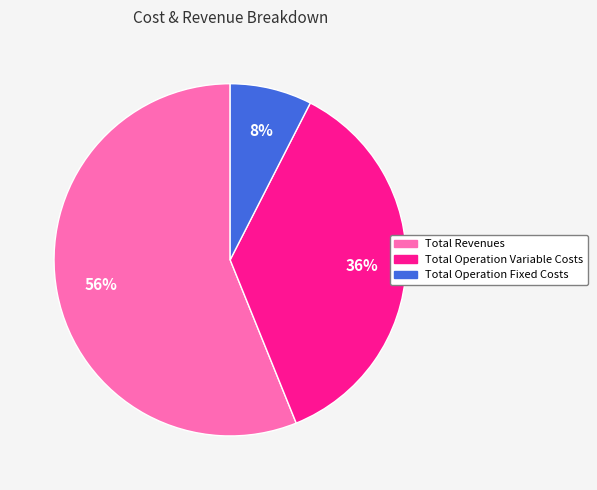

Does Total Operation Variable Costs represent more than half of the total?

No